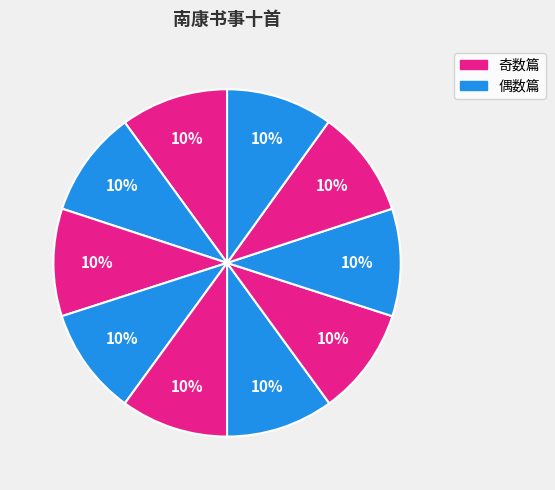

How many slices are in this pie chart?

10